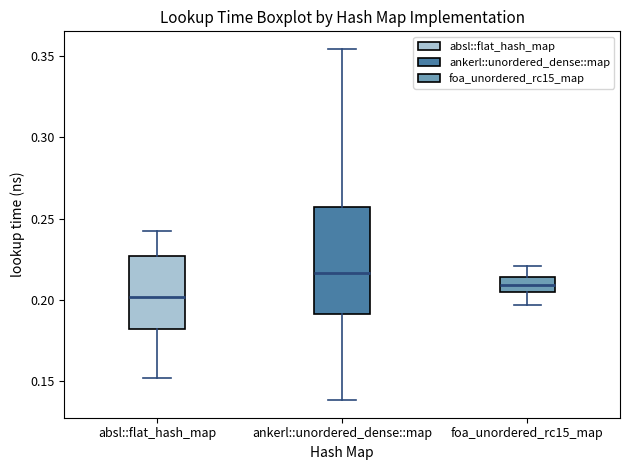

Reading left to right, read every box against the y-axis: the position of its median line, the range the box covers, and the ends of its whiskers. The values are not printed on the chart, so give them approximately, as read against the axis.

absl::flat_hash_map: median 0.200, box 0.180 to 0.225, whiskers 0.150 to 0.245
ankerl::unordered_dense::map: median 0.215, box 0.190 to 0.255, whiskers 0.140 to 0.355
foa_unordered_rc15_map: median 0.210, box 0.205 to 0.215, whiskers 0.195 to 0.220